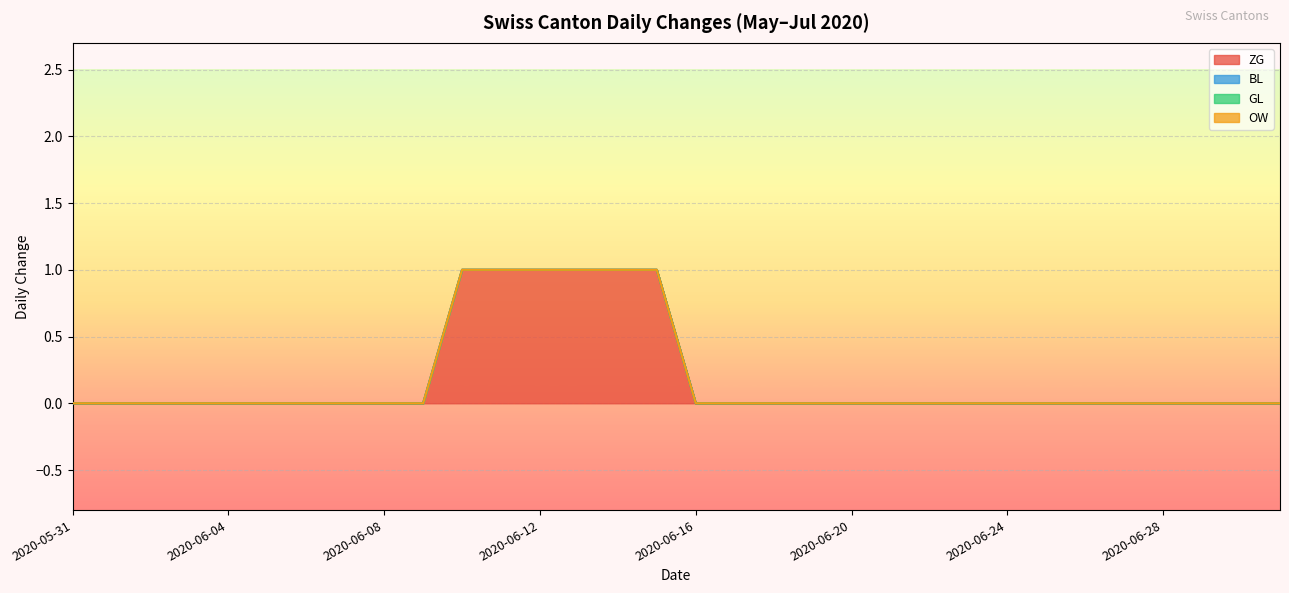

At which category does the chart reach its peak across all series?

2020-06-10